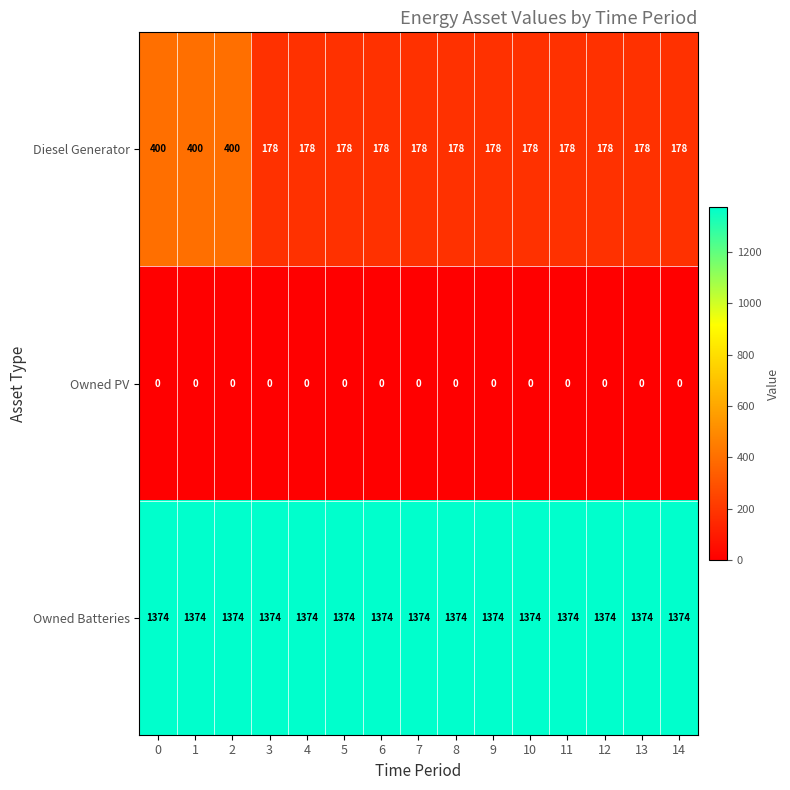

What is the sum of all Owned Batteries values?

20610